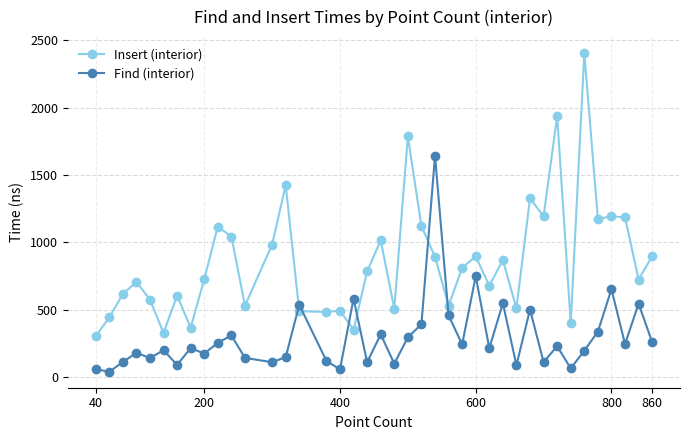

How many data points in Insert (interior) are less than 785?

20